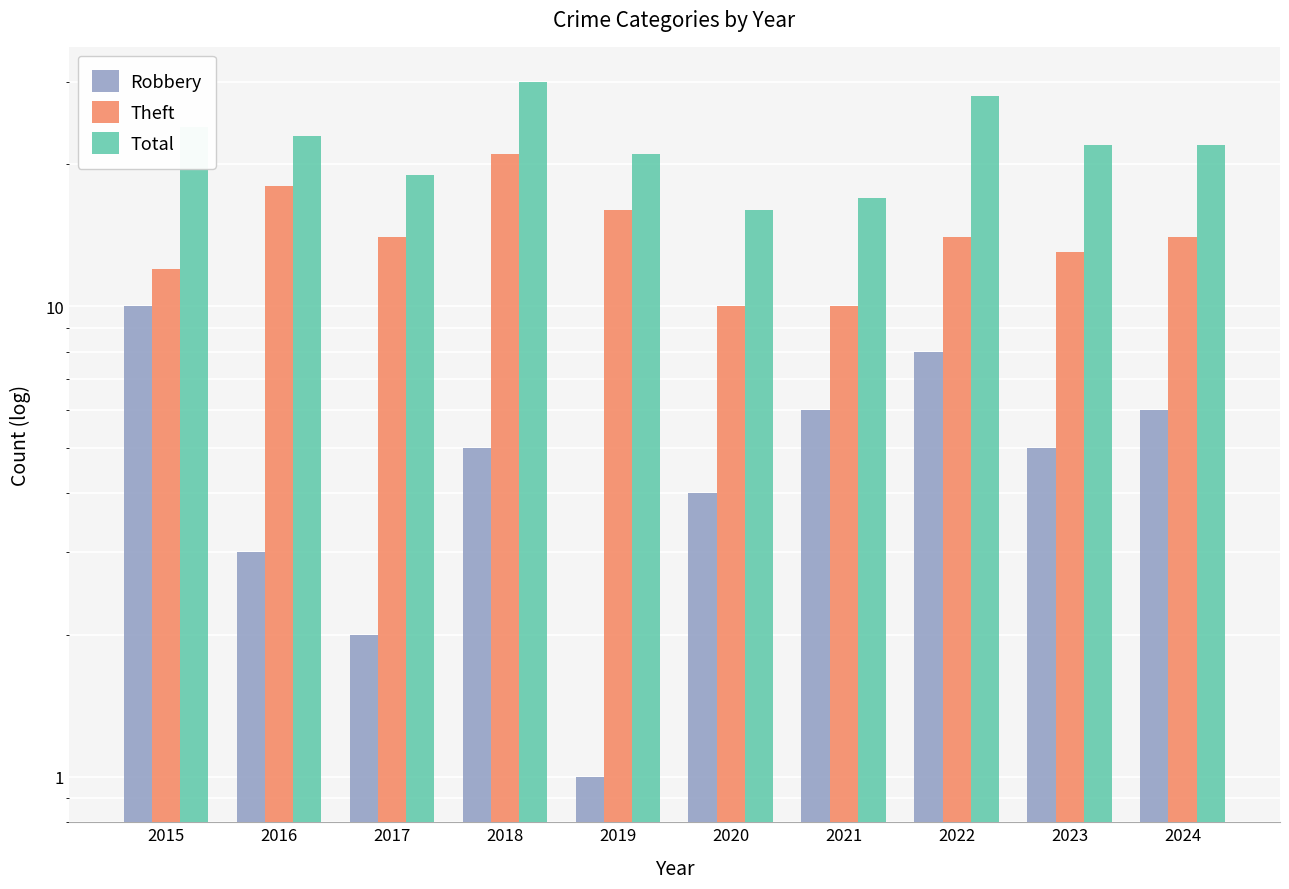

Is the value of Robbery at 2016 greater than the value of Theft at 2017?

No